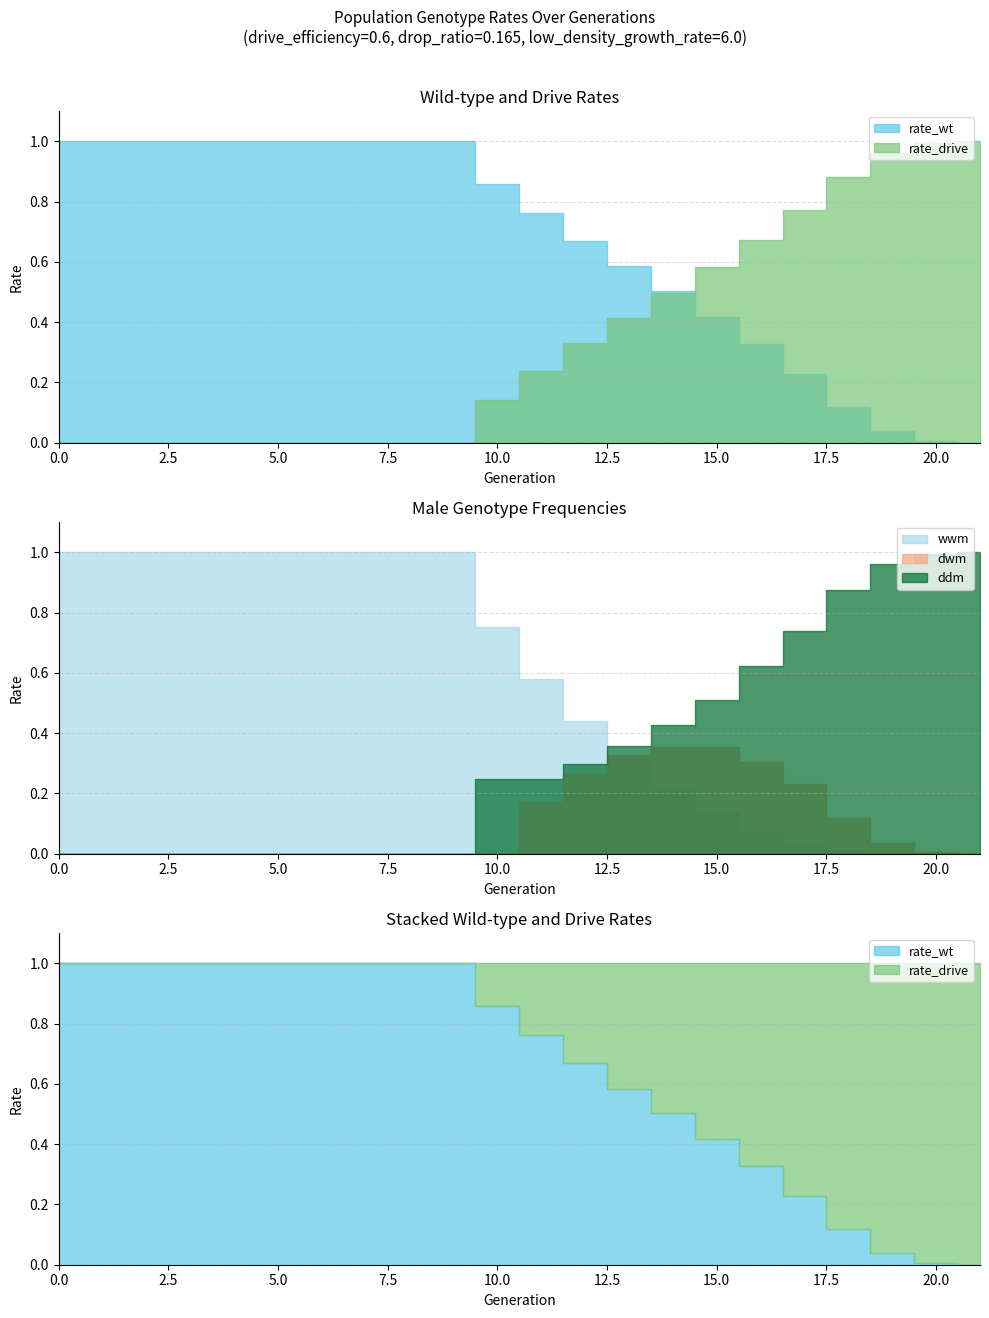

At which label is rate_wt closest to 0?

21